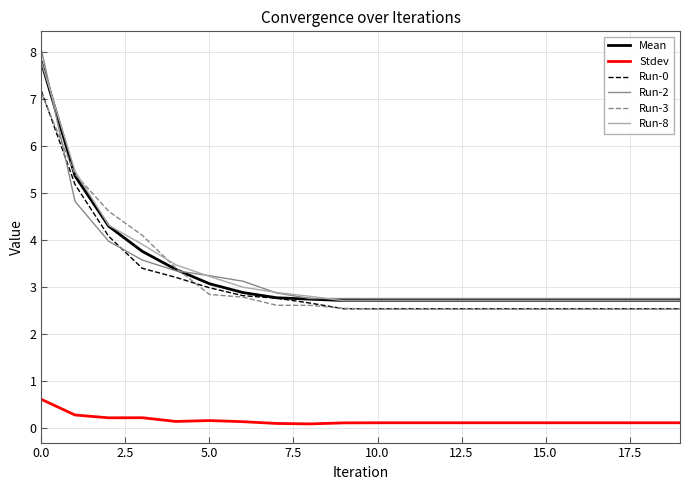

Which series has the largest range (max minus min)?

Run-2